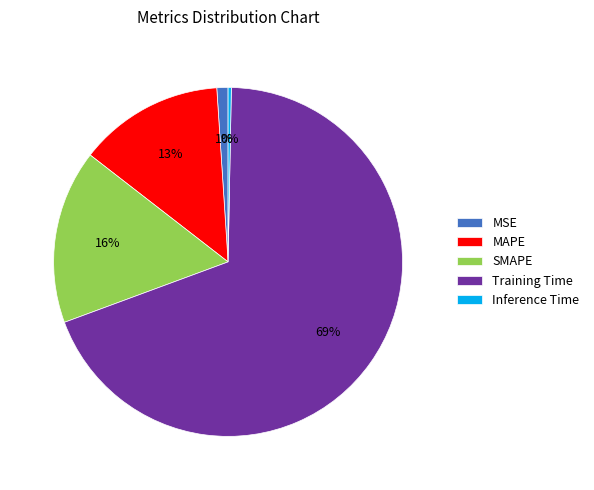

Count the number of slices in the pie.

5